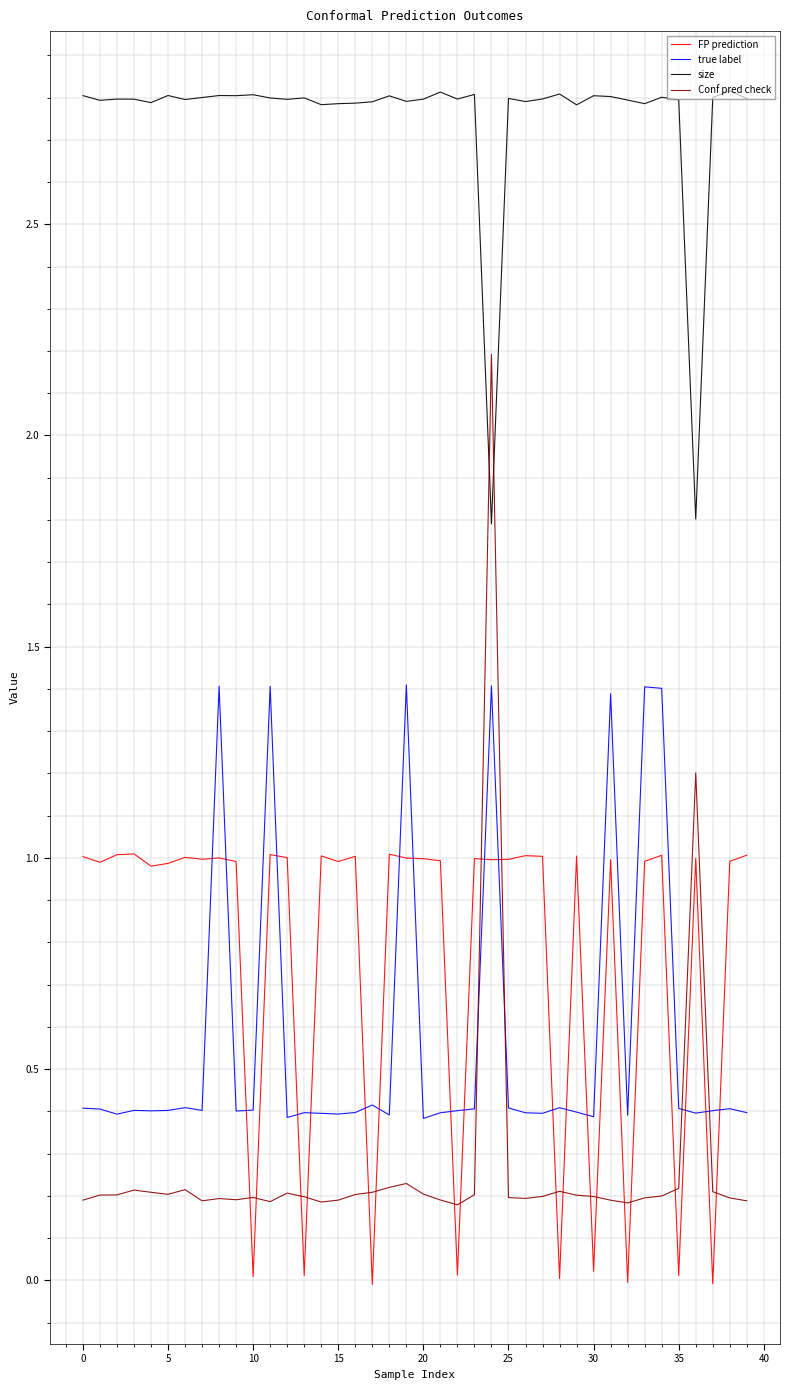

What is the greatest value displayed?

2.8